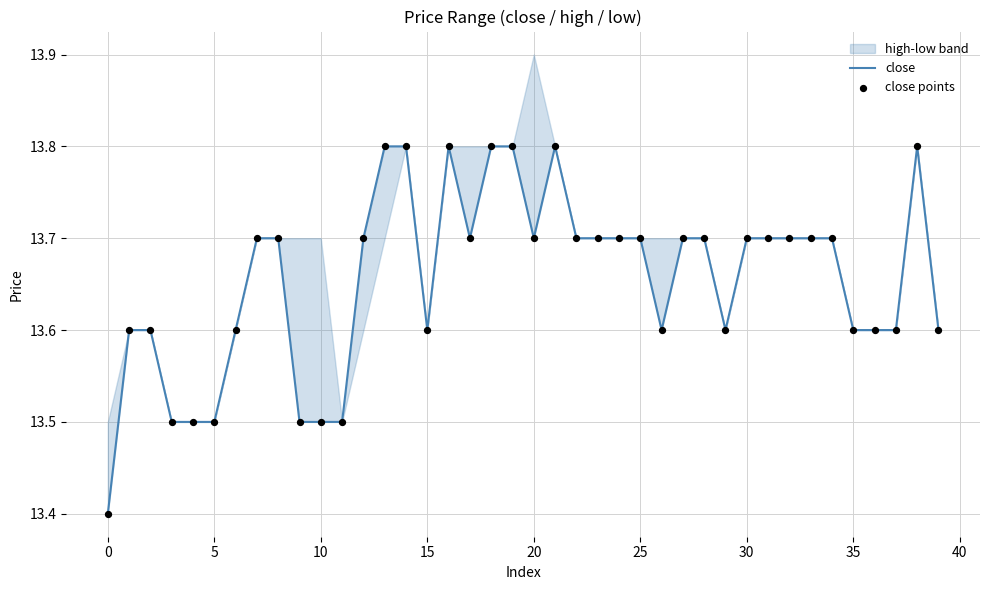

At how many categories does at least one series exceed 13?

40